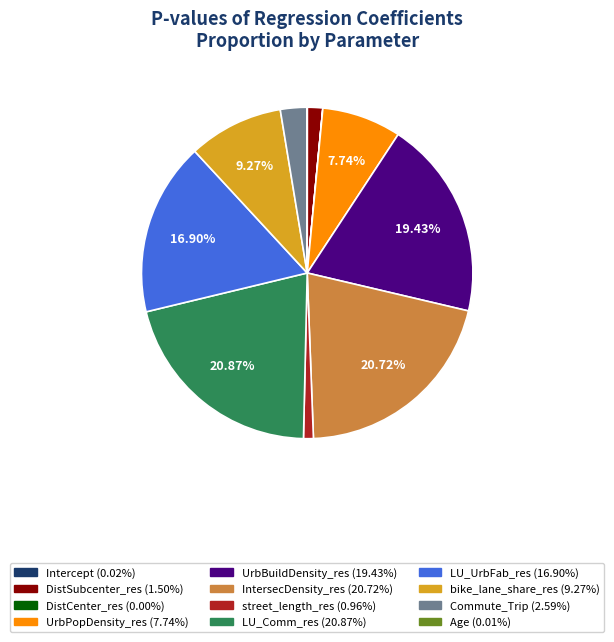

Is there any slice that represents more than half of the pie?

No